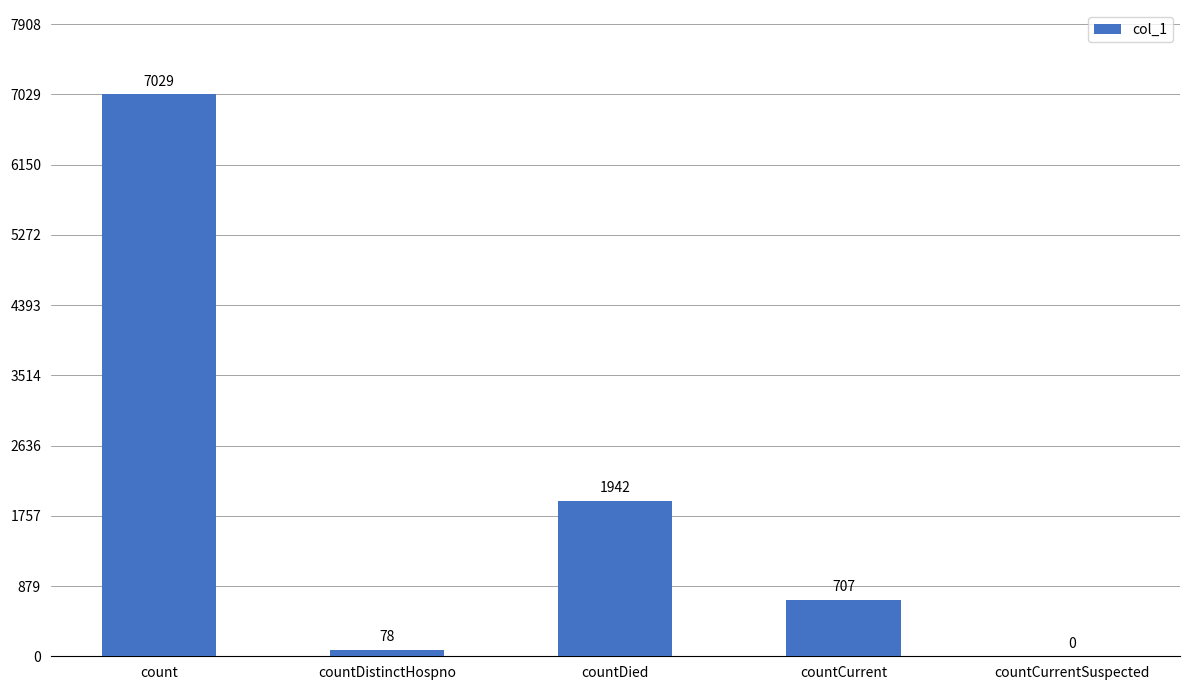

The value at count is 7029. True or false?

True